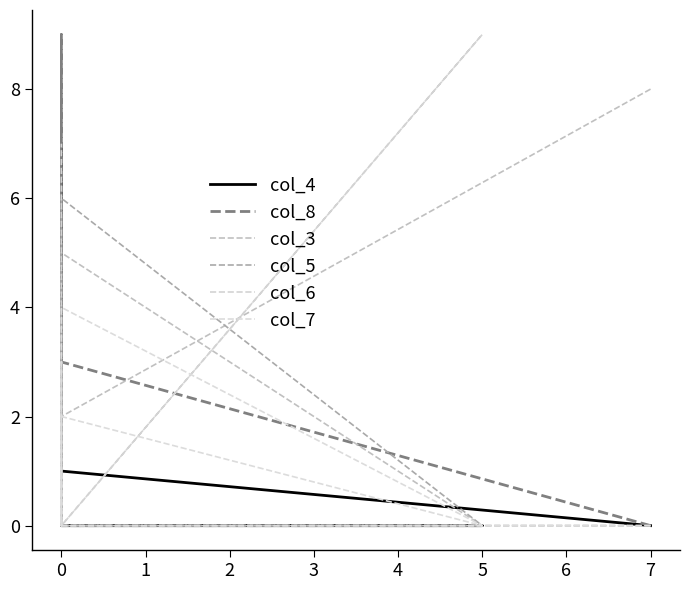

True or false: col_8 and col_4 cross at least once.

False